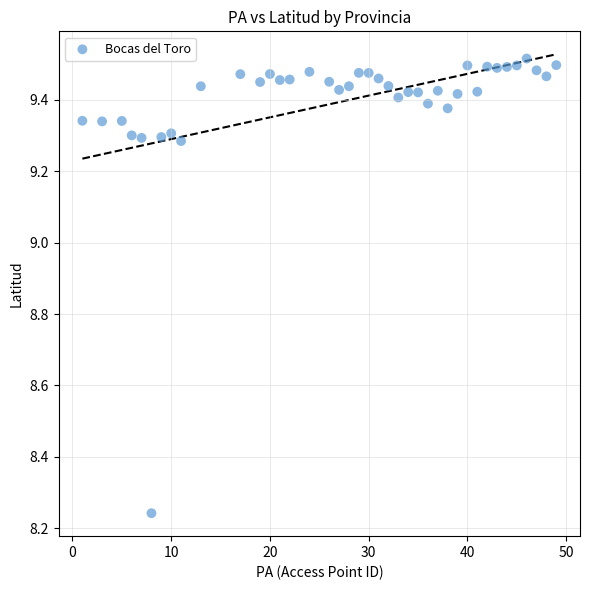

What is the range of X values (max minus min)?

48.0